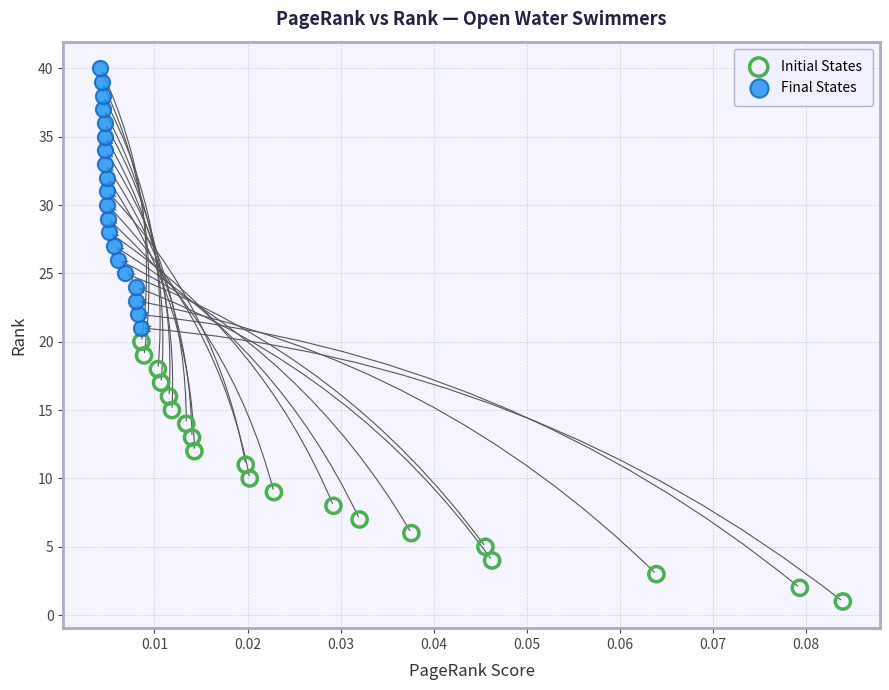

Which series reaches the minimum Y coordinate?

Initial States